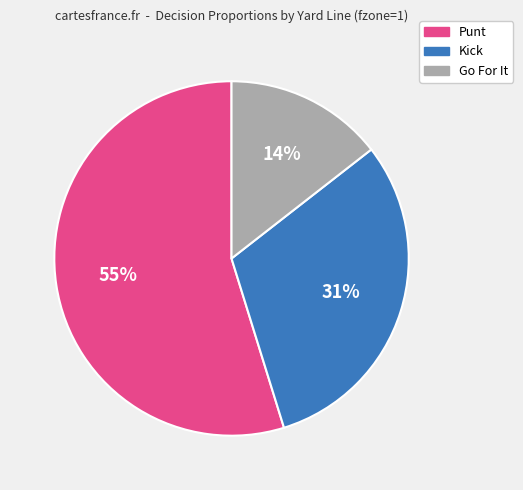

Is there a majority slice in this chart?

Yes